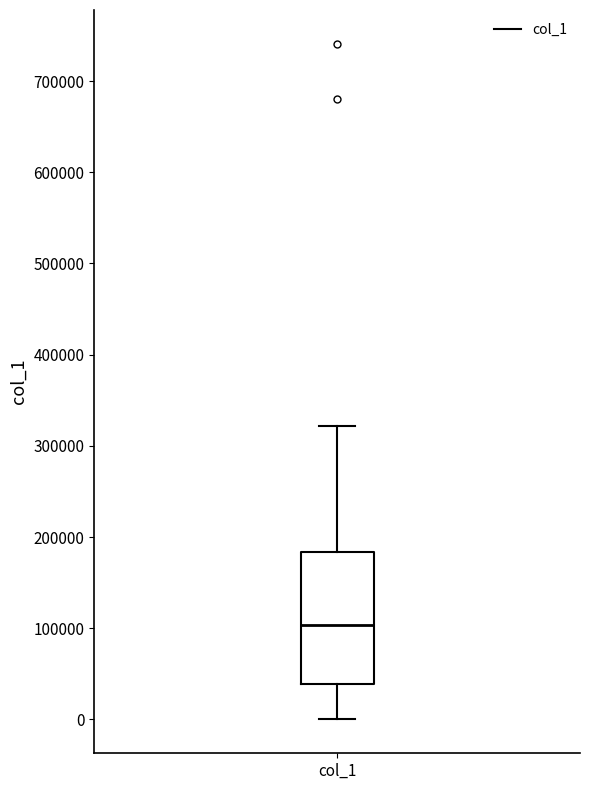

Transcribe this box plot: give where the median line is, the range the box spans, and where the two whiskers end, as read against the y-axis. The values are not printed on the chart, so give them approximately, as read against the axis.

median 100000, box 40000 to 180000, whiskers 0 to 320000